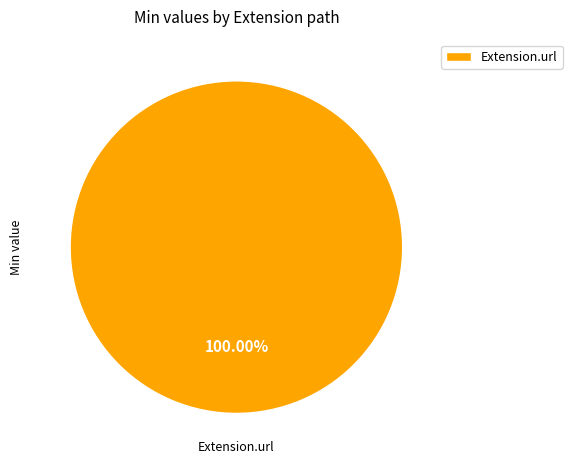

Is there any slice that represents more than half of the pie?

Yes